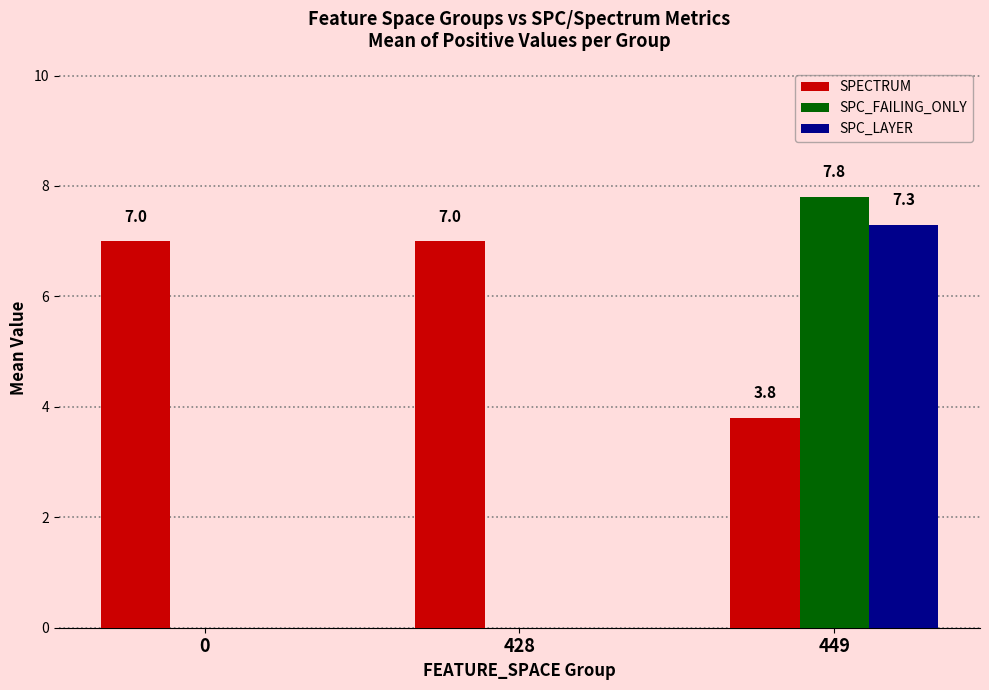

Which series has the largest range (max minus min)?

SPC_FAILING_ONLY